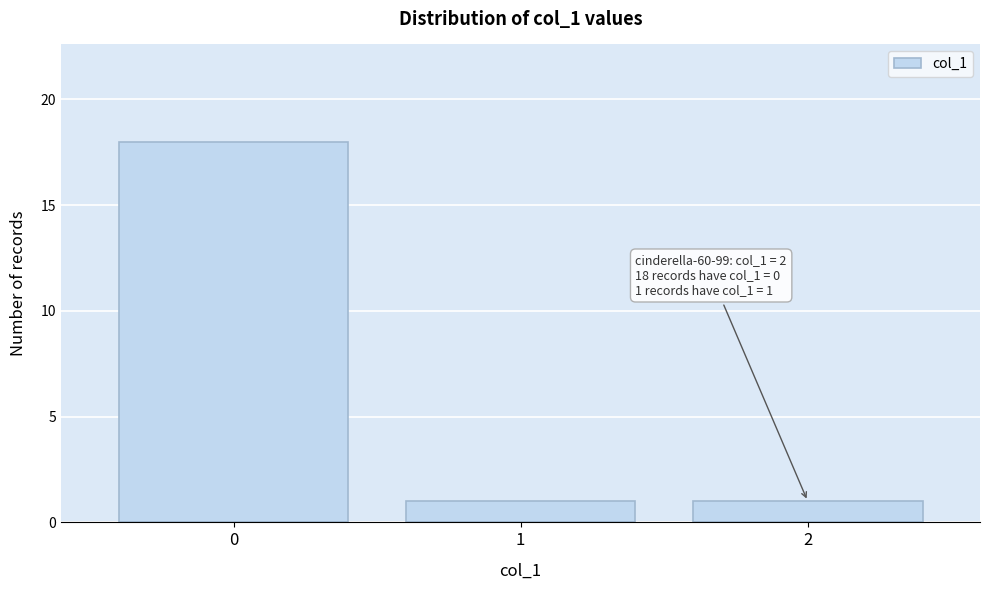

Reading left to right, list all the values displayed in this chart.

0=18	1=1	2=1